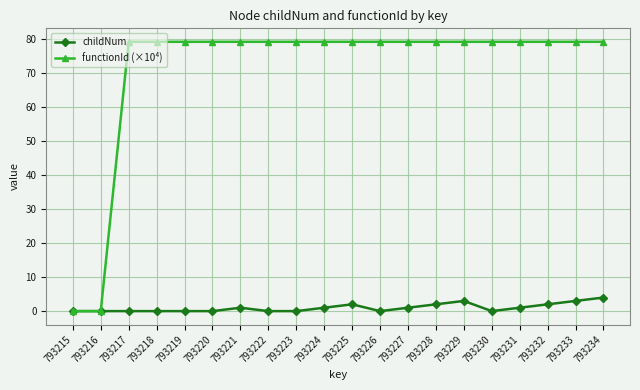

List the series in order of their overall mean, highest first.

functionId (×10⁴), childNum